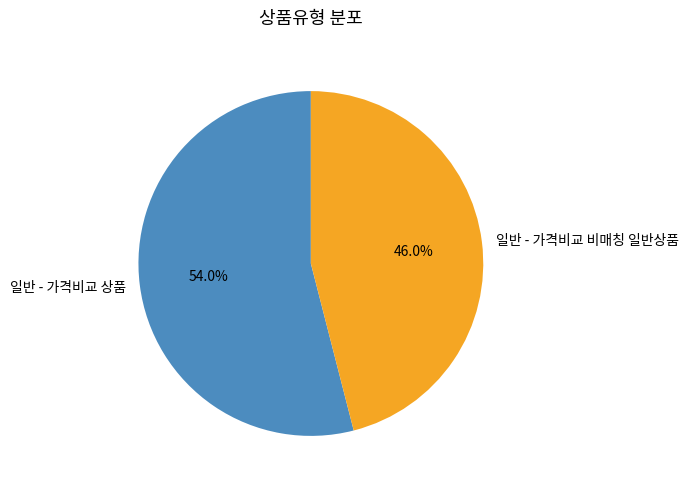

What is the smallest slice in the pie chart?

일반 - 가격비교 비매칭 일반상품